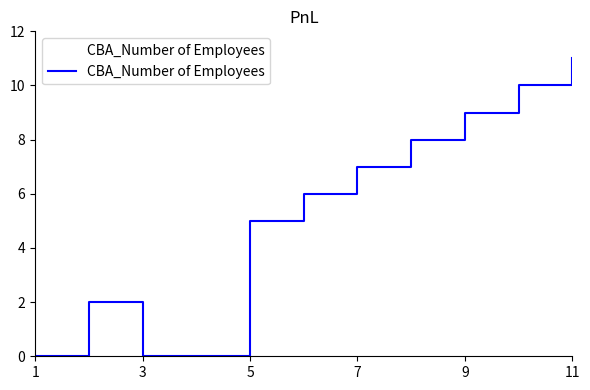

At which category does the chart reach its minimum across all series?

1